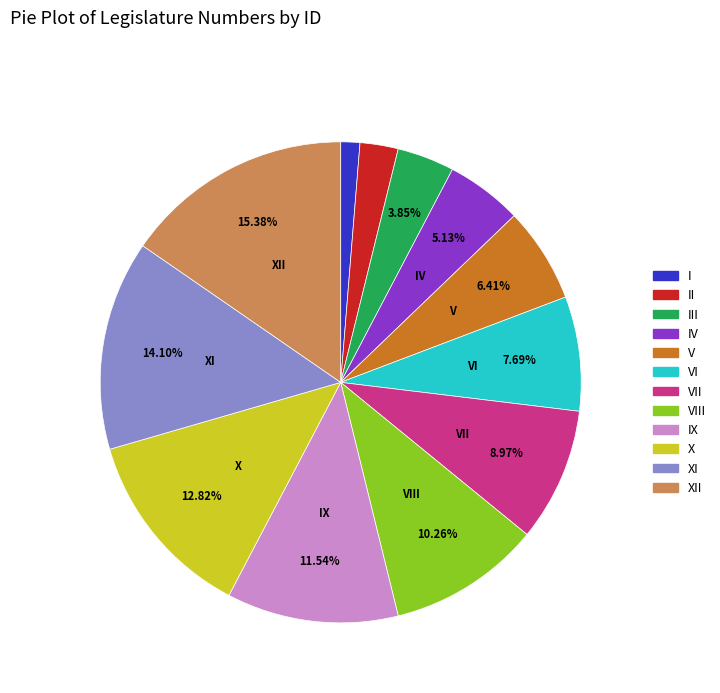

Is III the majority of the pie?

No